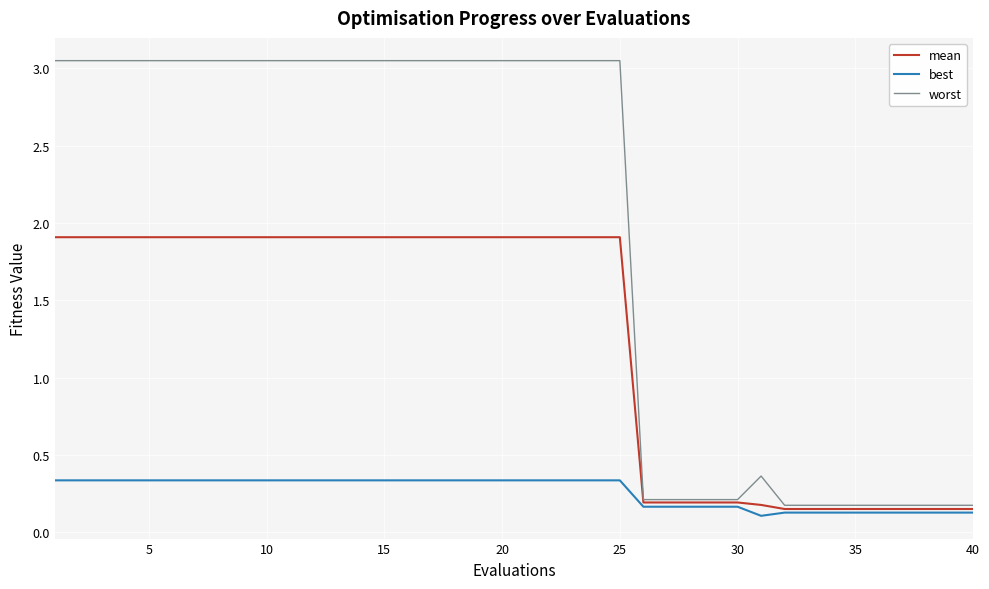

List the series in order of their peak value, highest first.

worst, mean, best